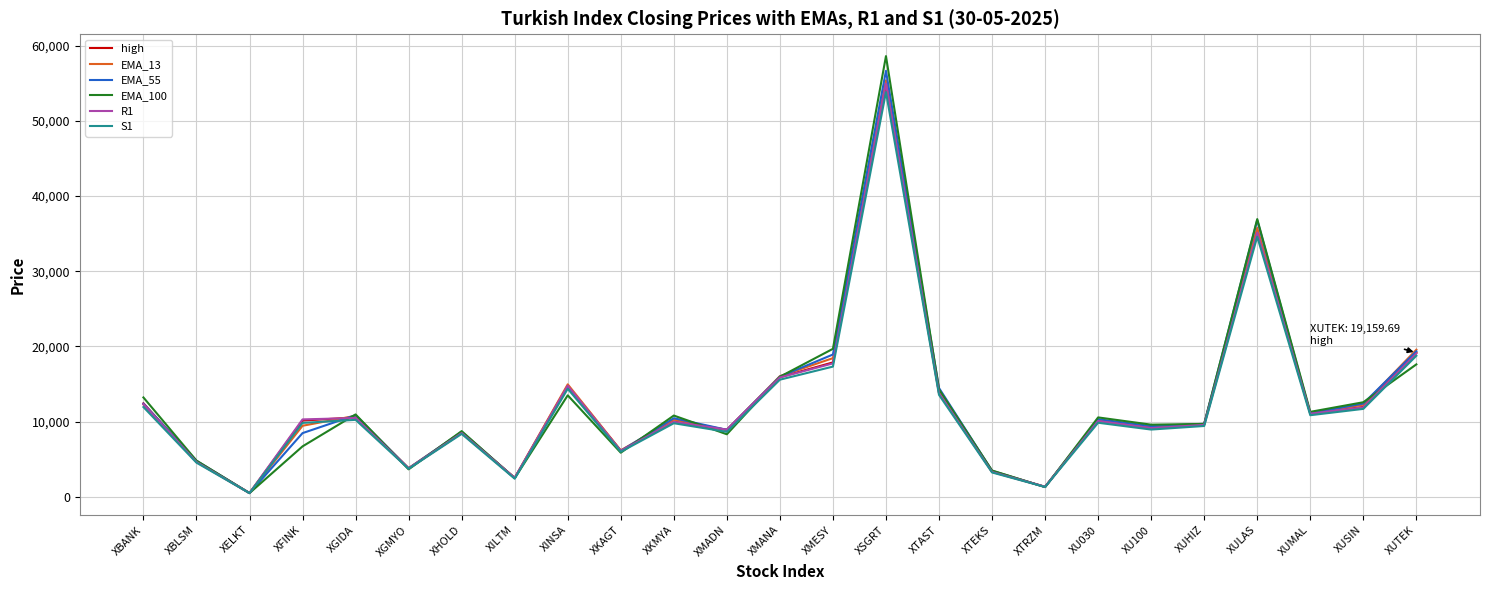

True or false: R1 has more than 1 points higher than both neighbors.

True